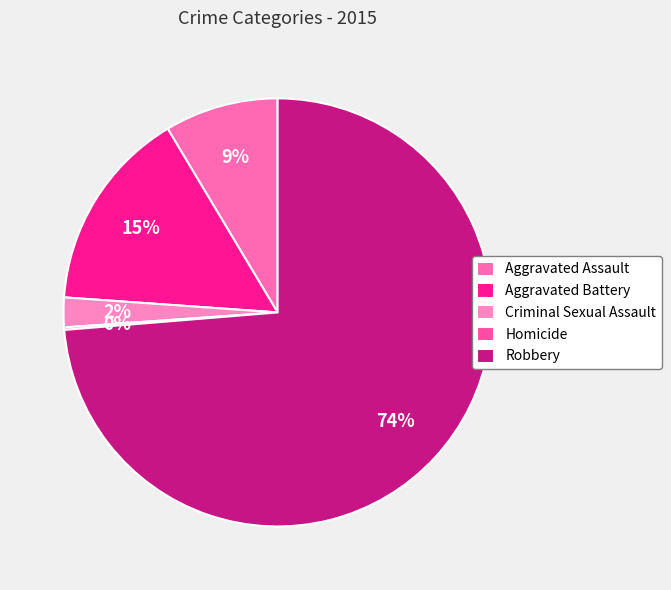

How much of the chart is everything except Criminal Sexual Assault?

97.8%